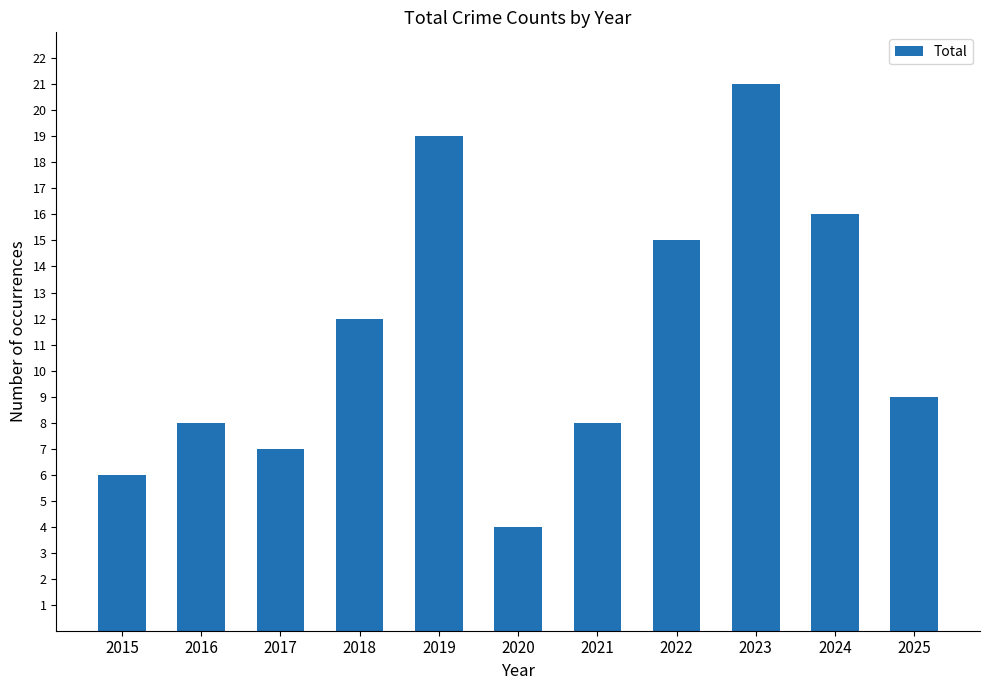

How many data points are less than 9?

5